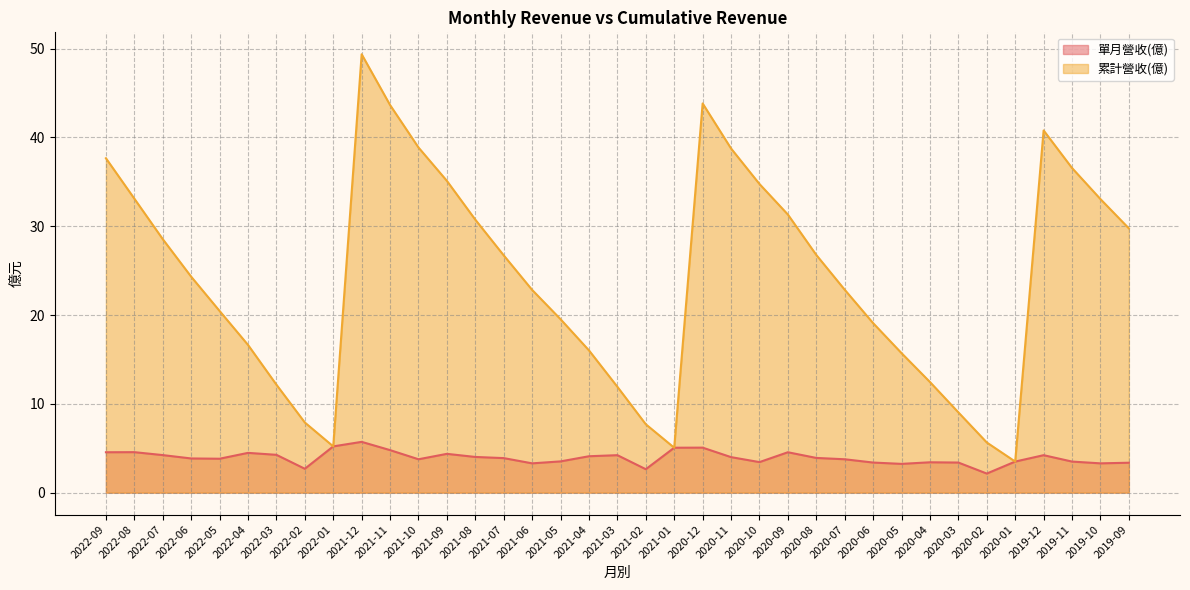

Which category has the lowest value in the 累計營收(億) series?

2020-01